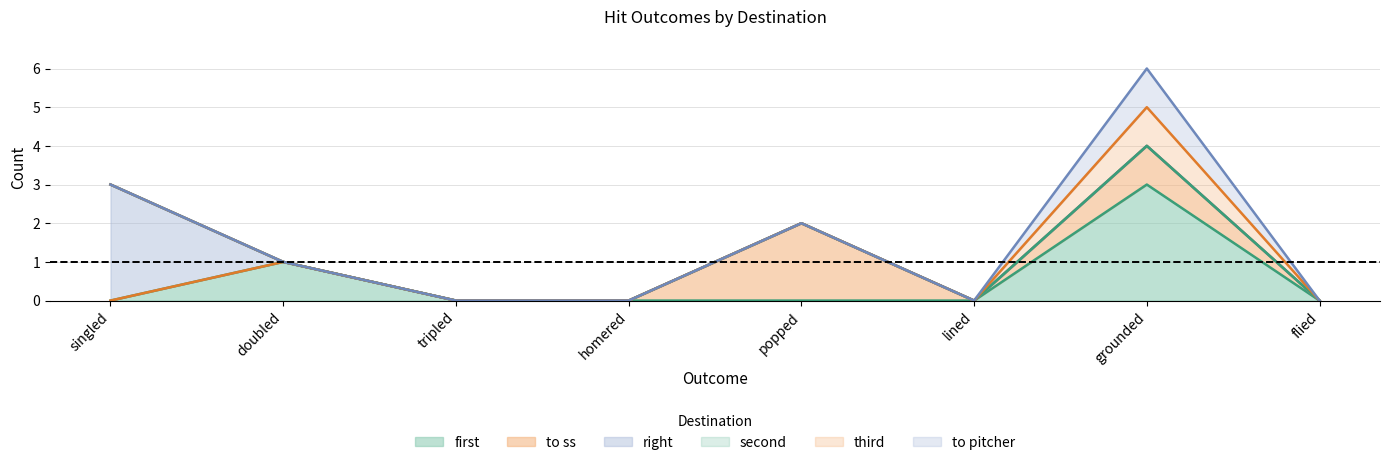

At how many categories does at least one series exceed 1?

3